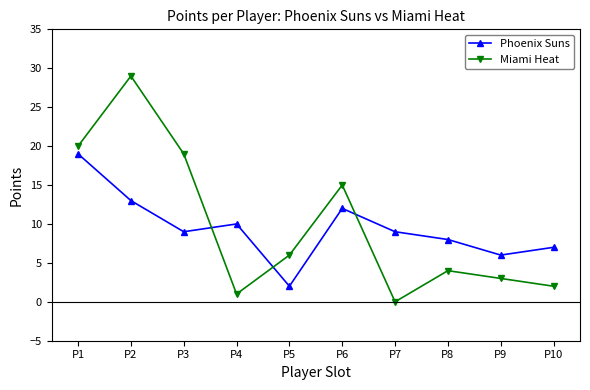

Where does the Phoenix Suns series first go above 9?

P1